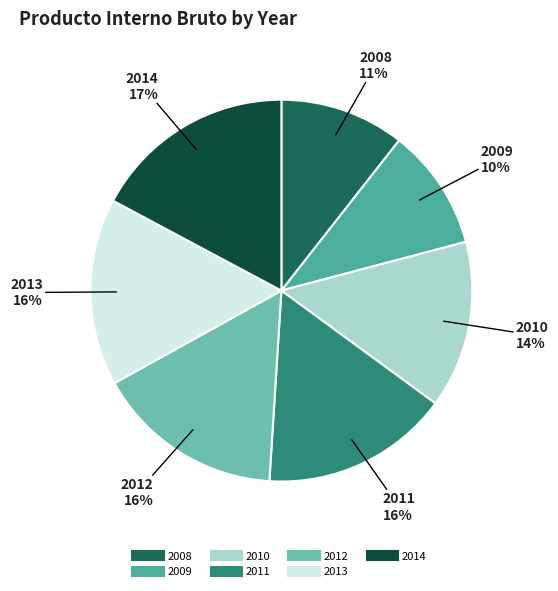

The 2014 slice represents 11% of the pie. True or false?

False